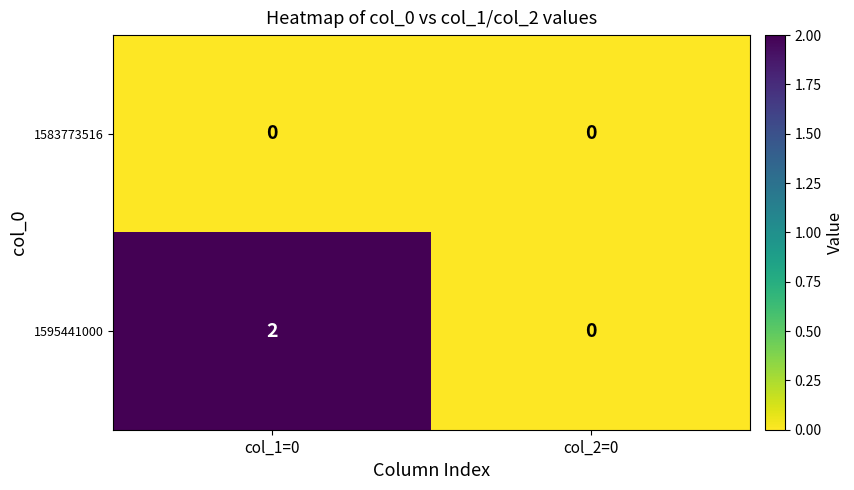

Reading right to left, list all the values displayed in this chart.

1583773516: col_2=0=0	col_1=0=0
1595441000: col_2=0=0	col_1=0=2